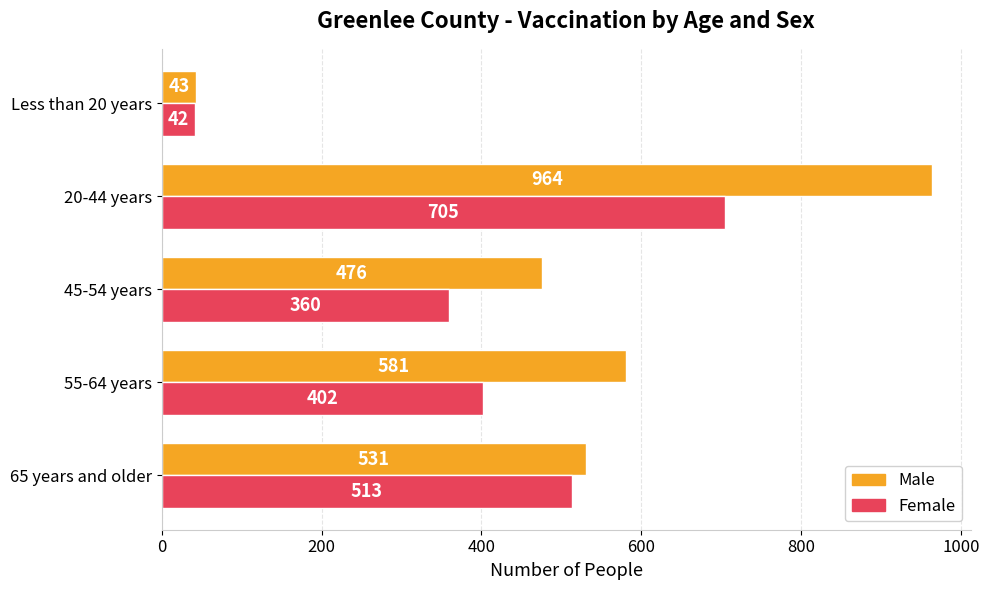

What is the minimum value for Male?

43